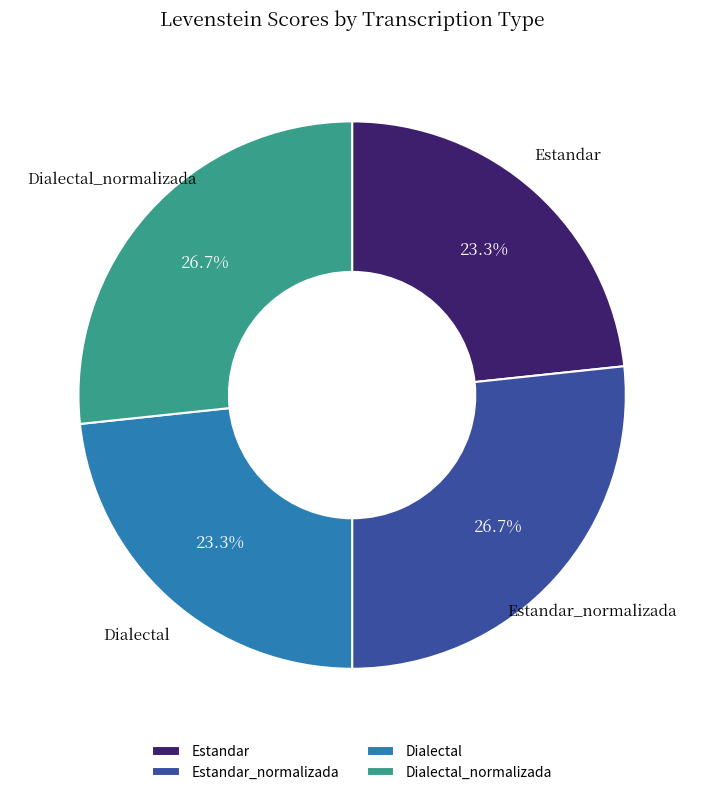

Do Estandar_normalizada and Dialectal_normalizada together represent more than half of the pie?

Yes